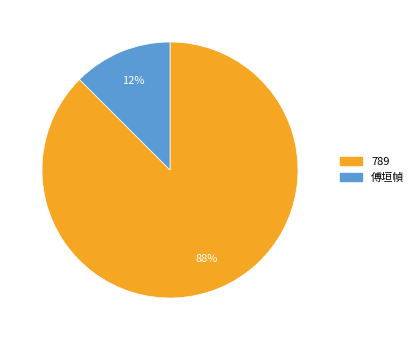

Rank the categories by value from lowest to highest.

傅垣幀, 789